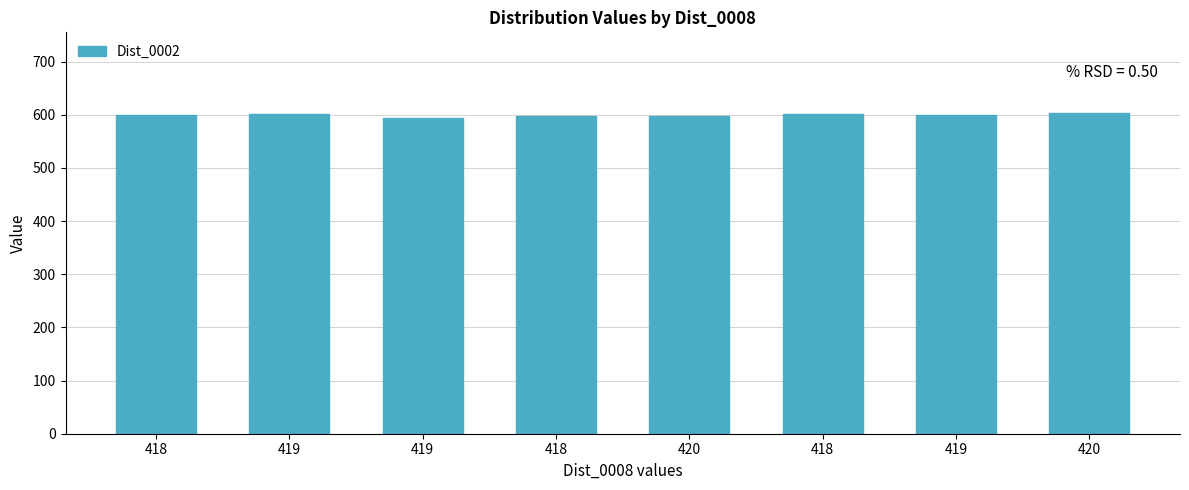

At which label does the data first exceed 599?

419